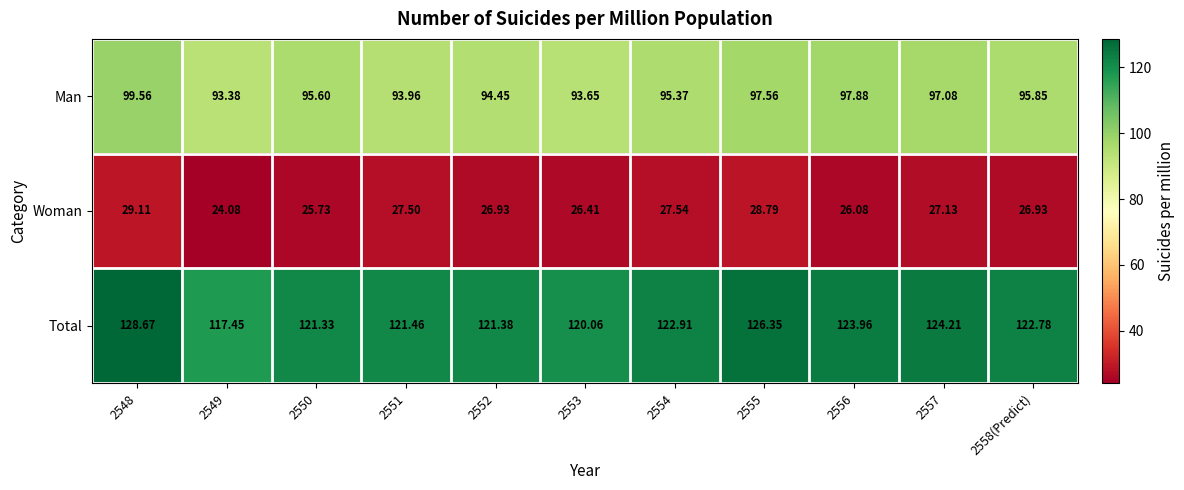

Which series has the widest spread of values?

Total